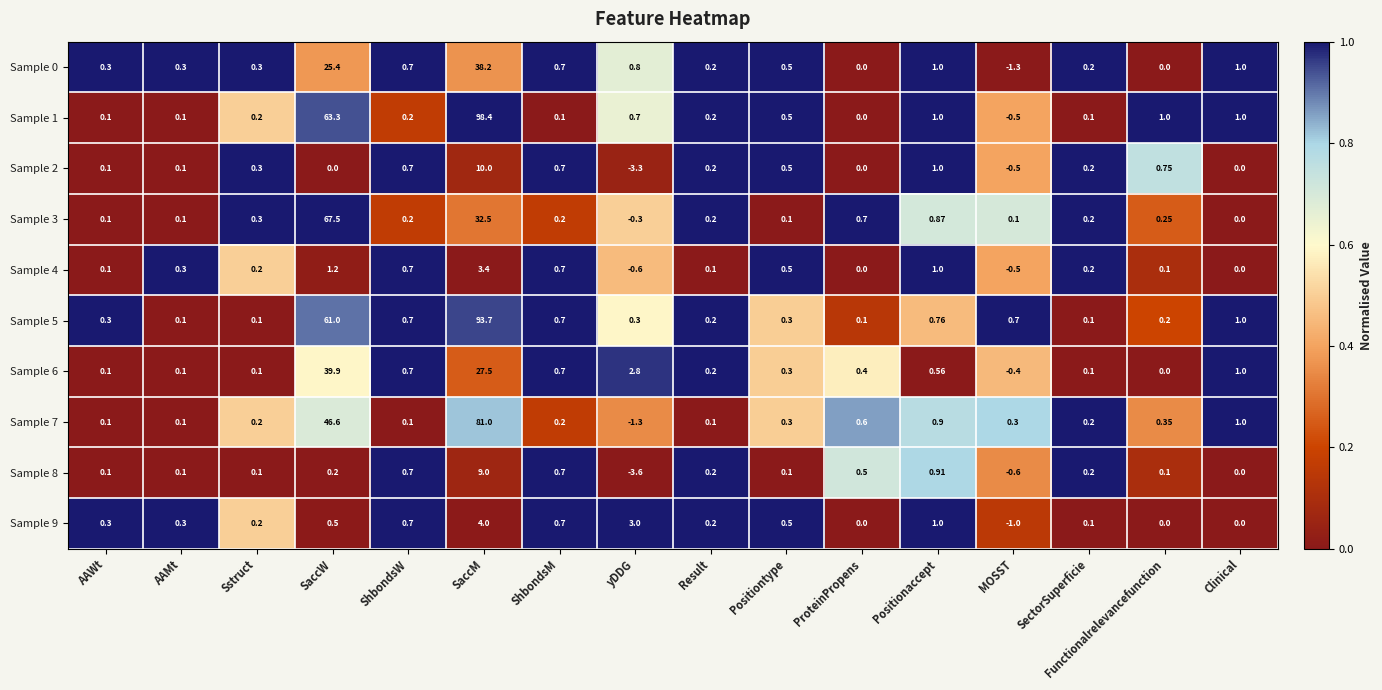

Which series changed the most between SaccM and Positionaccept?

Sample 1